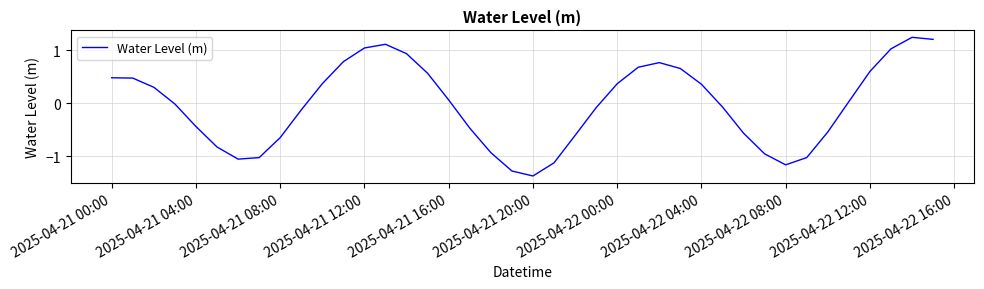

What is the minimum value shown in the chart?

-1.4